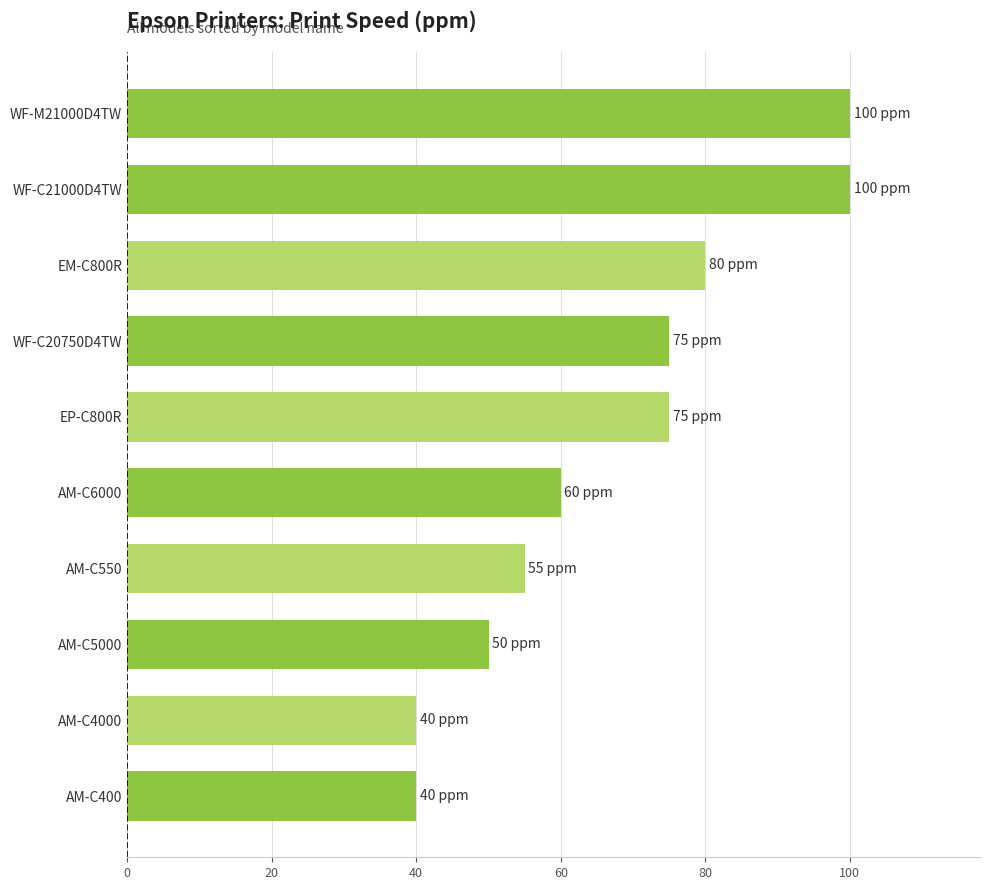

What is the difference between the maximum and minimum values?

60